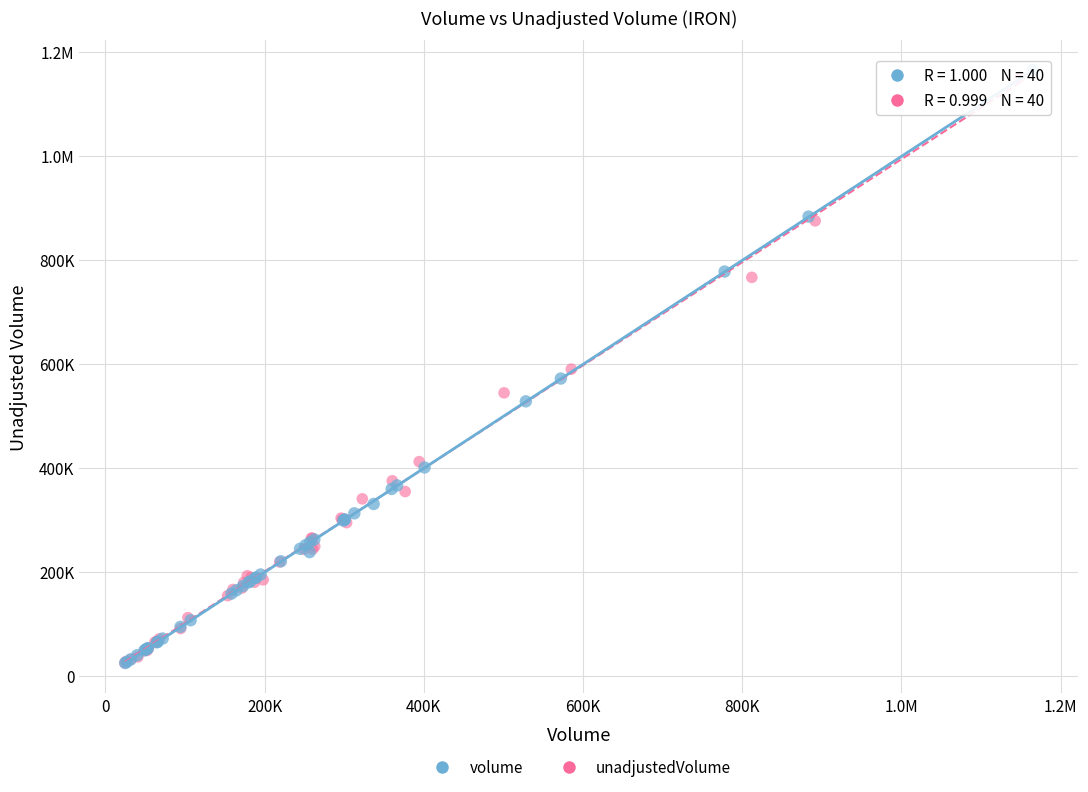

What are all the series names shown in the legend?

volume, unadjustedVolume